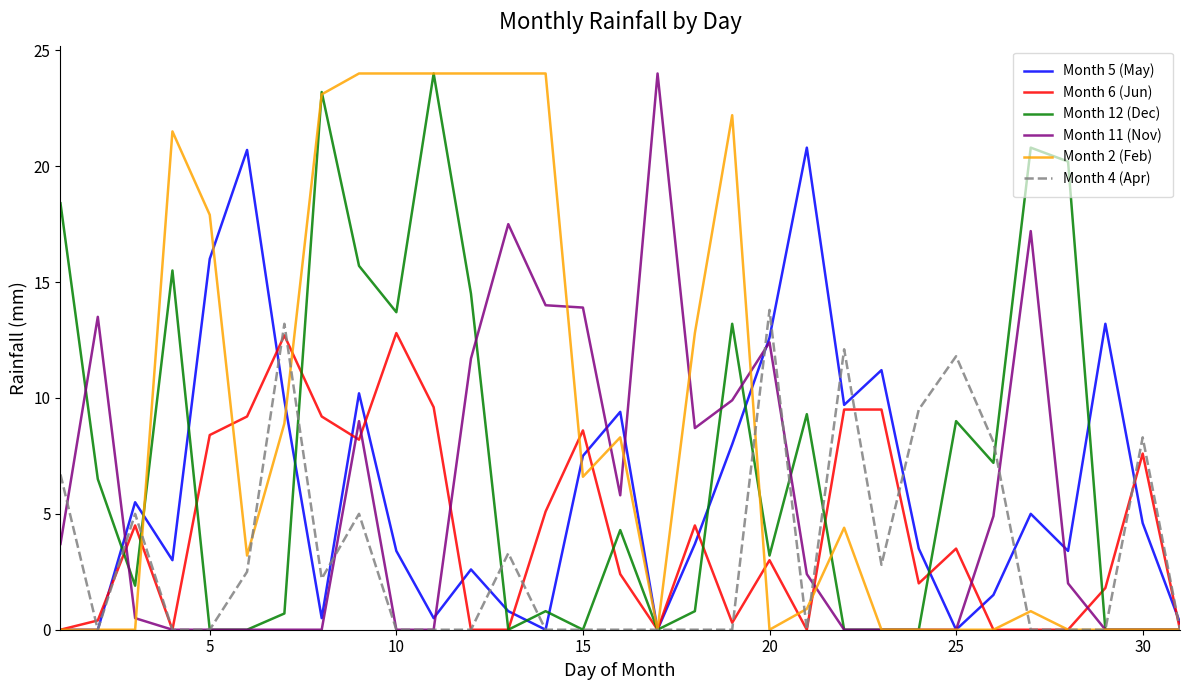

Which series ends up on top after the final intersection of Month 12 (Dec) and Month 5 (May)?

Month 5 (May)